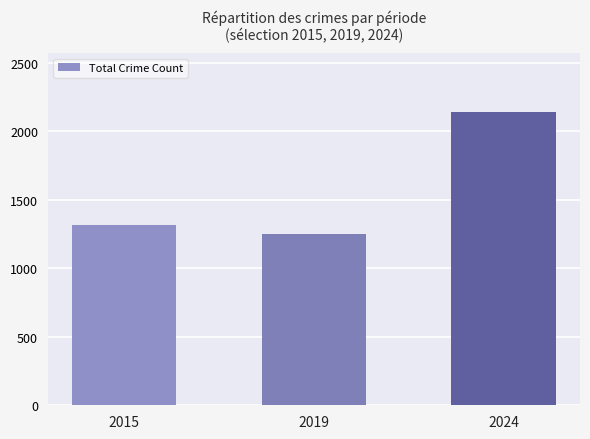

Rank the categories by value from highest to lowest.

2024, 2015, 2019